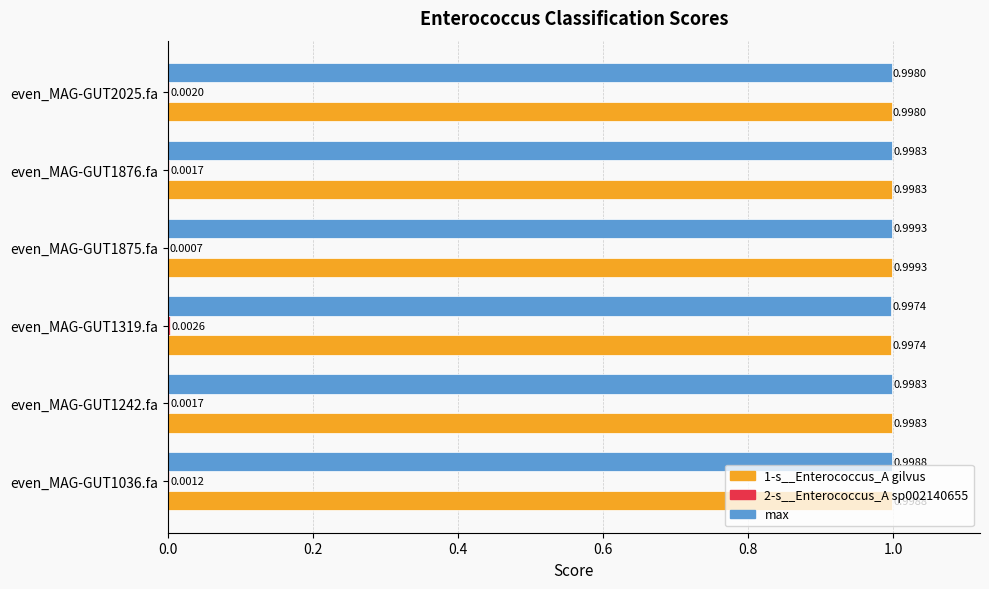

How many series are shown in this chart?

3